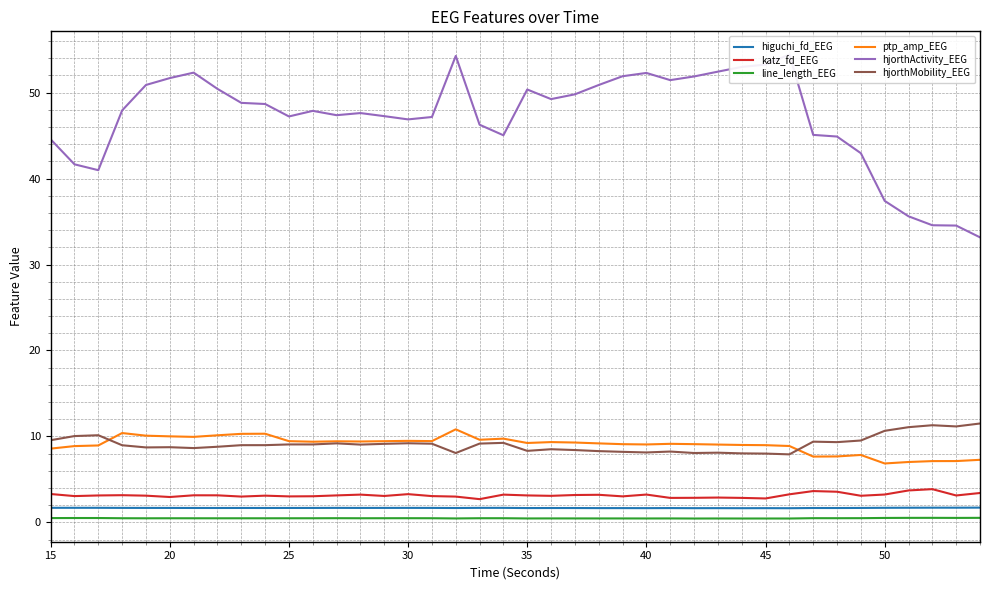

True or false: katz_fd_EEG and hjorthMobility_EEG cross at least once.

False